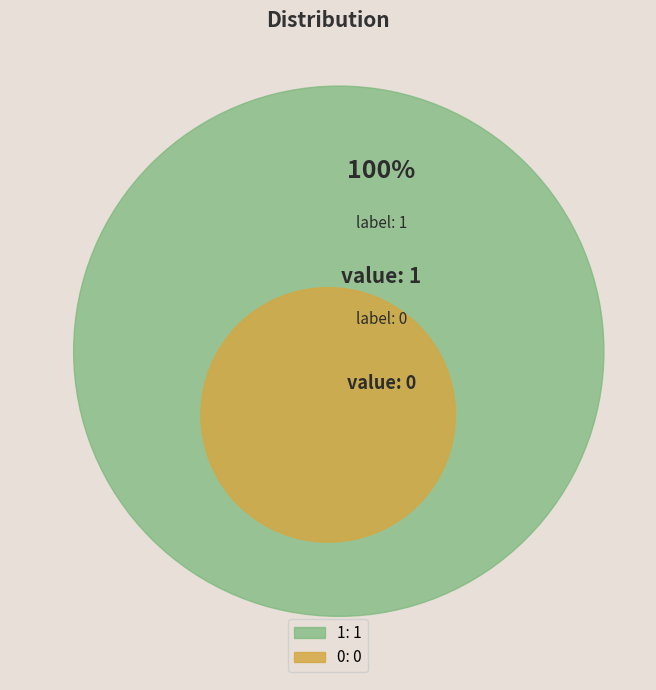

Which has a higher value, 1 or 0?

1